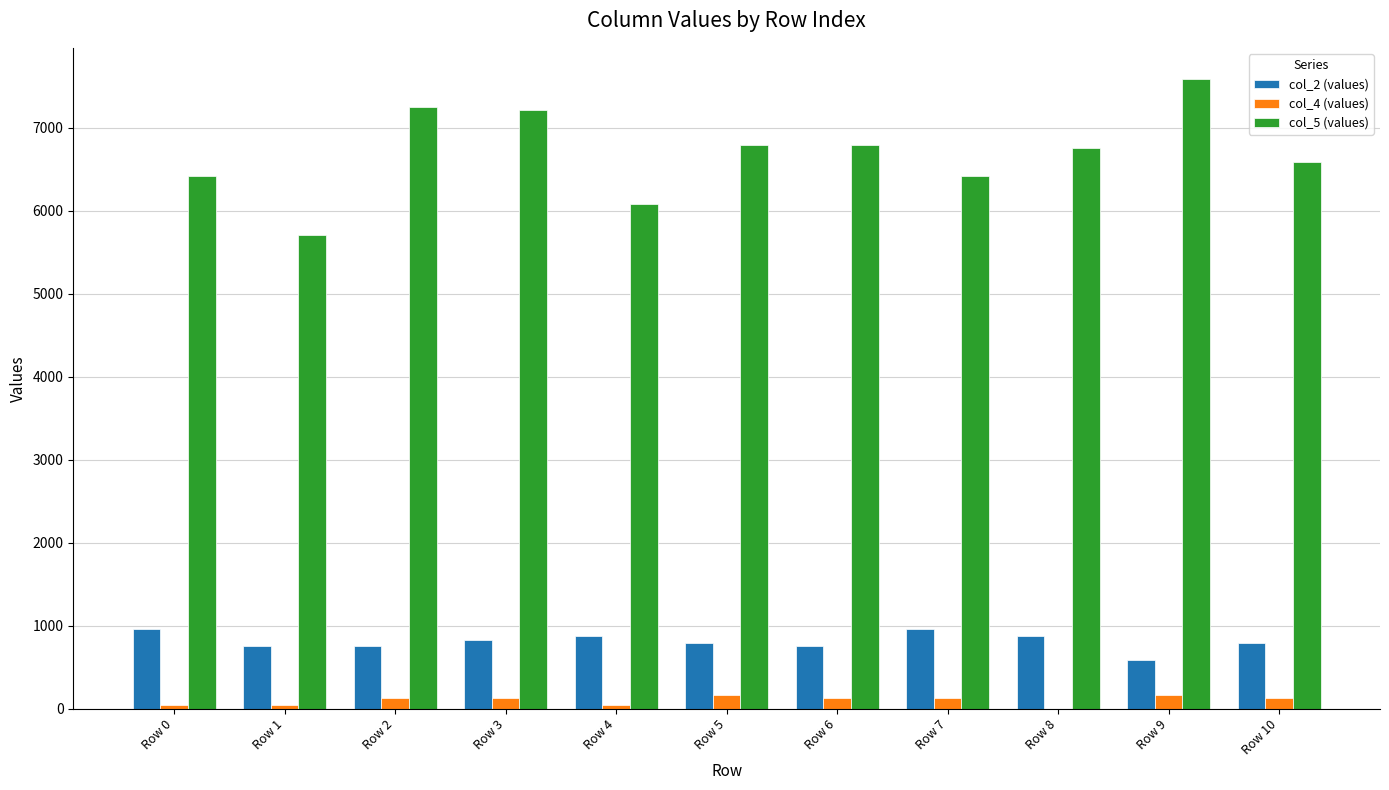

How many data points does each series have?

11